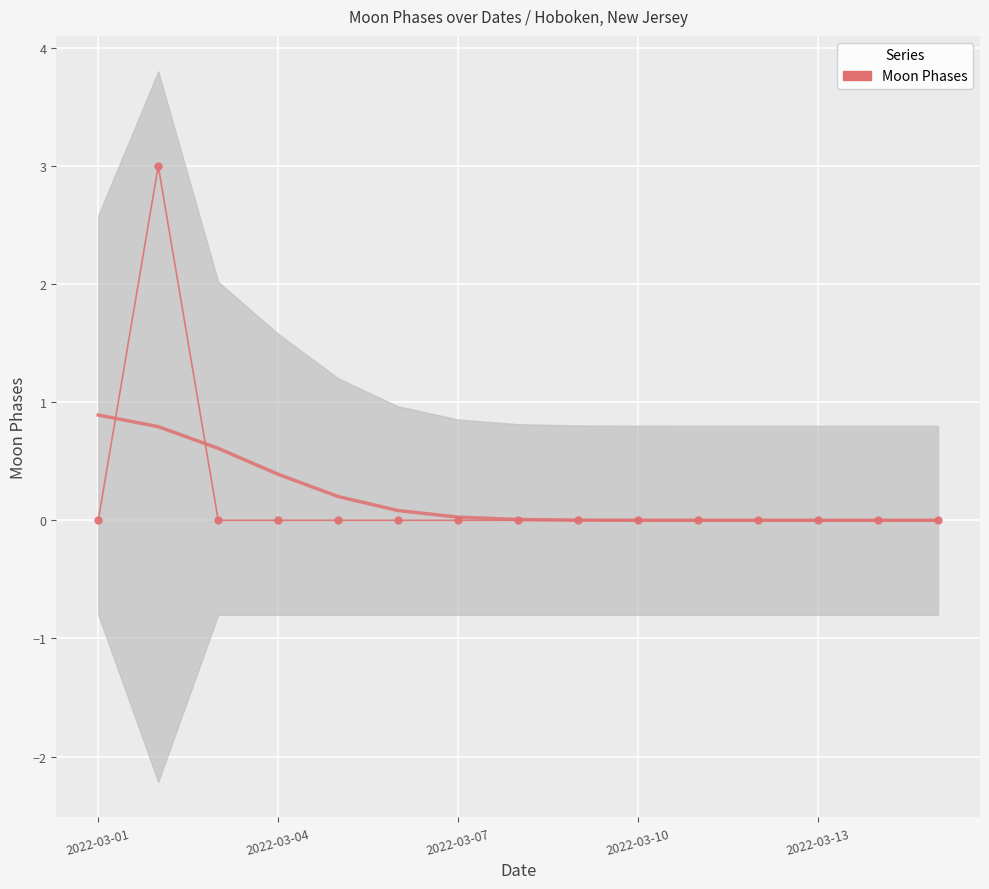

Is this an area chart (filled region under the line)?

No